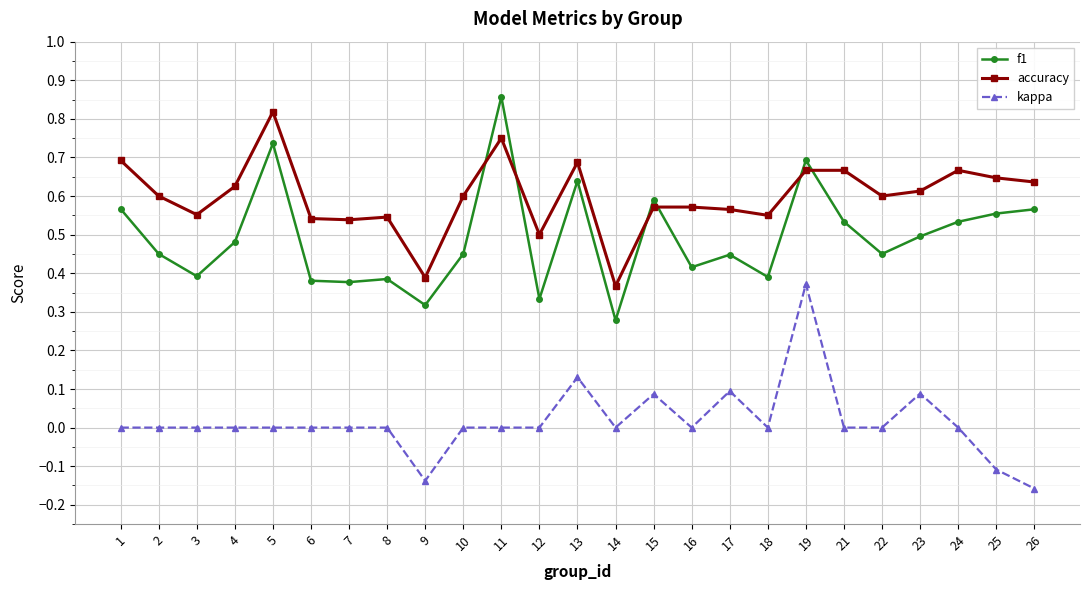

What is the sum of the accuracy values at 8 and 5?

1.4